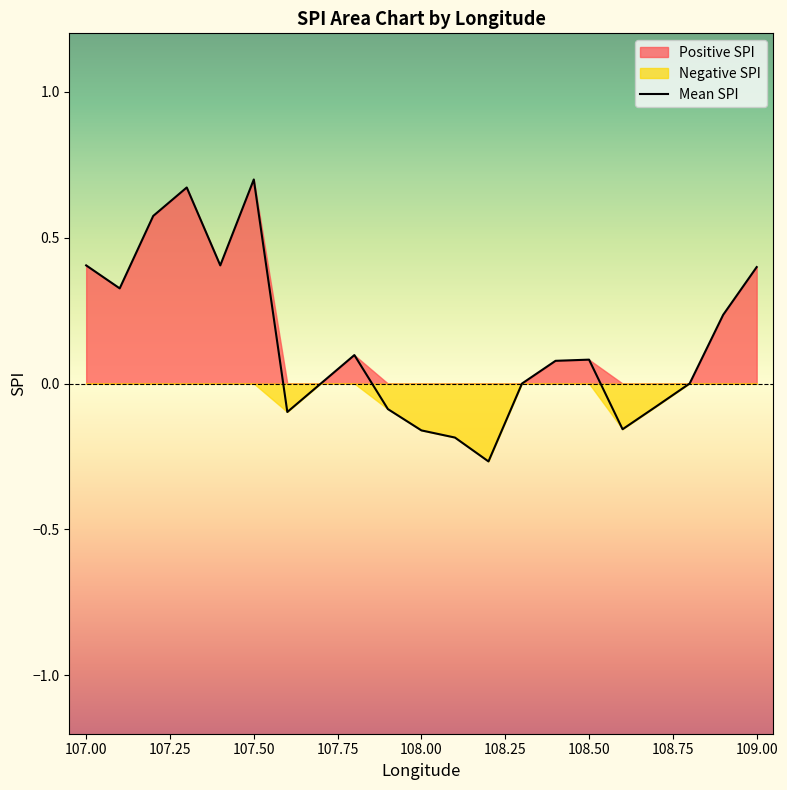

Is it true that Mean SPI equals 0.2 at 109.00?

False